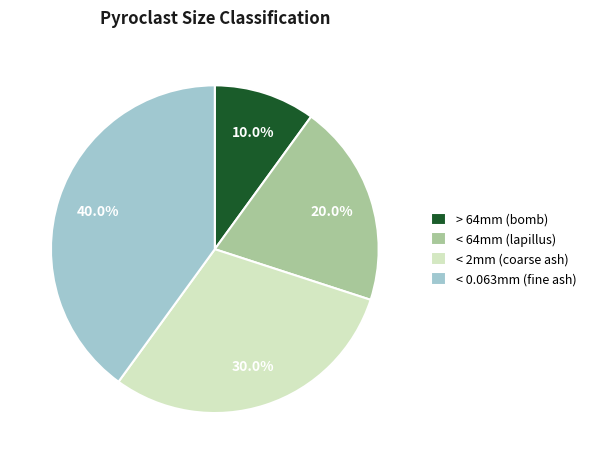

Rank the categories by value from highest to lowest.

< 0.063mm (fine ash), < 2mm (coarse ash), < 64mm (lapillus), > 64mm (bomb)